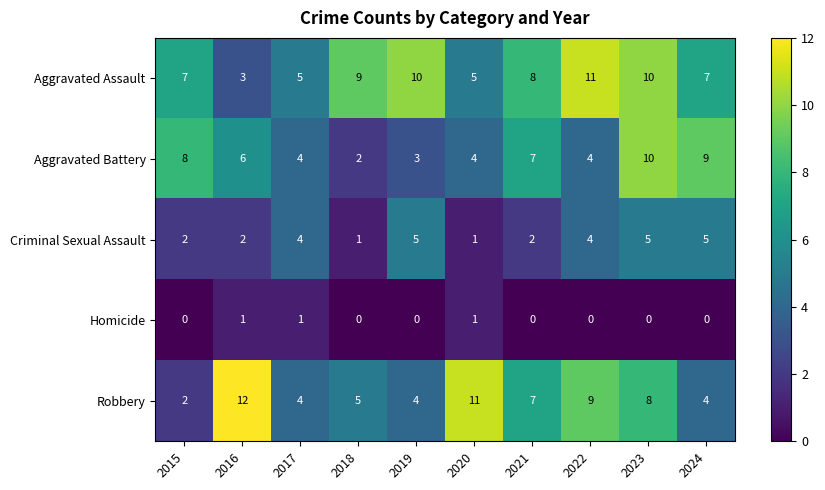

Is it true that Aggravated Assault equals 12 at 2024?

False